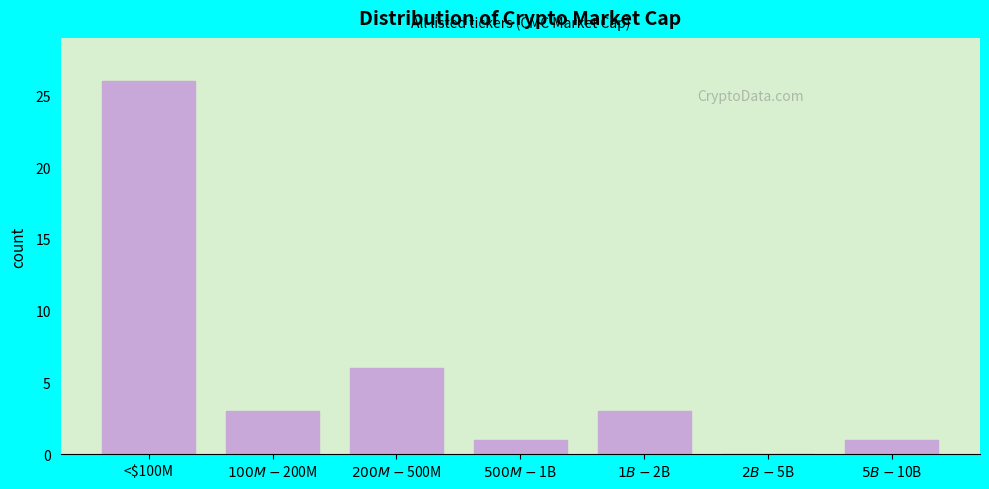

Which label corresponds to the largest value in the chart?

<$100M